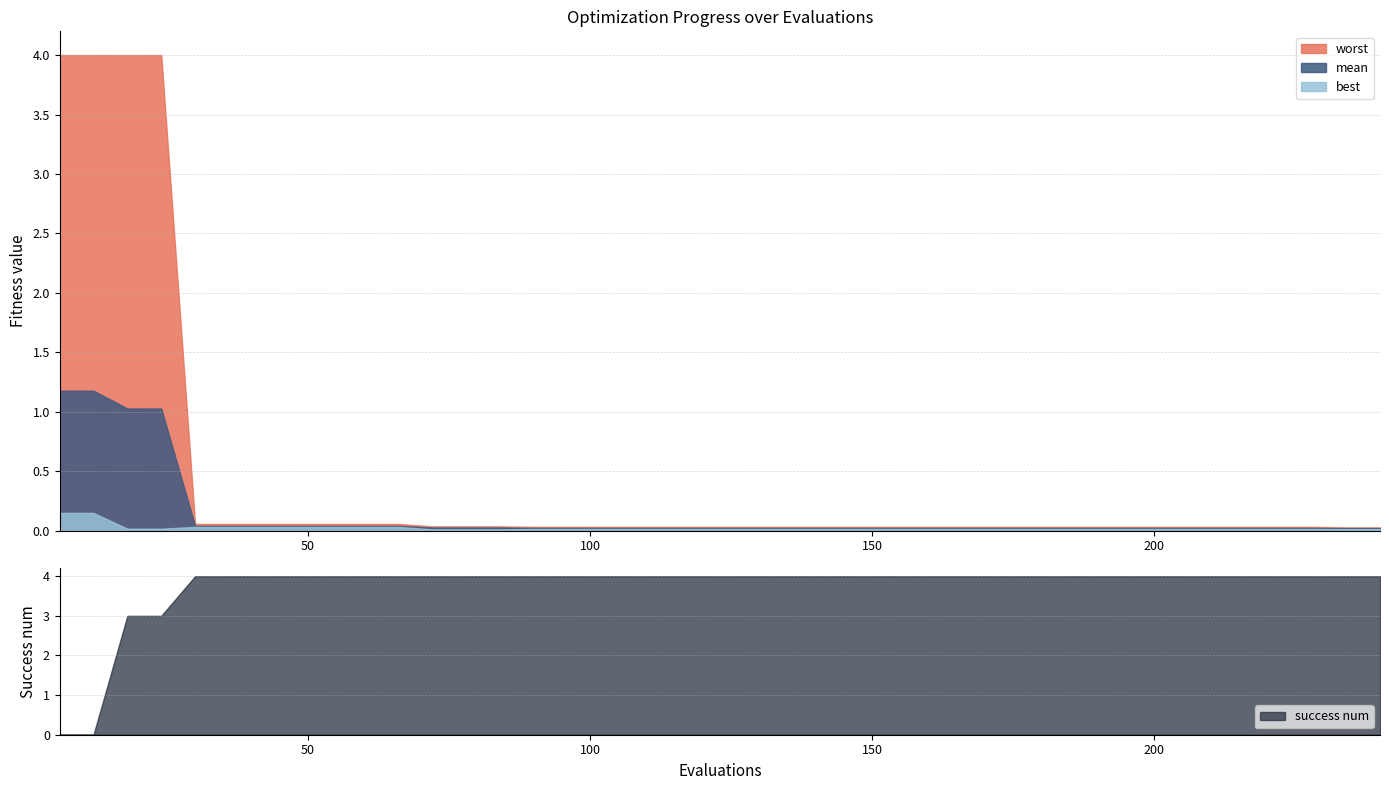

True or false: worst and evals cross at least once.

False